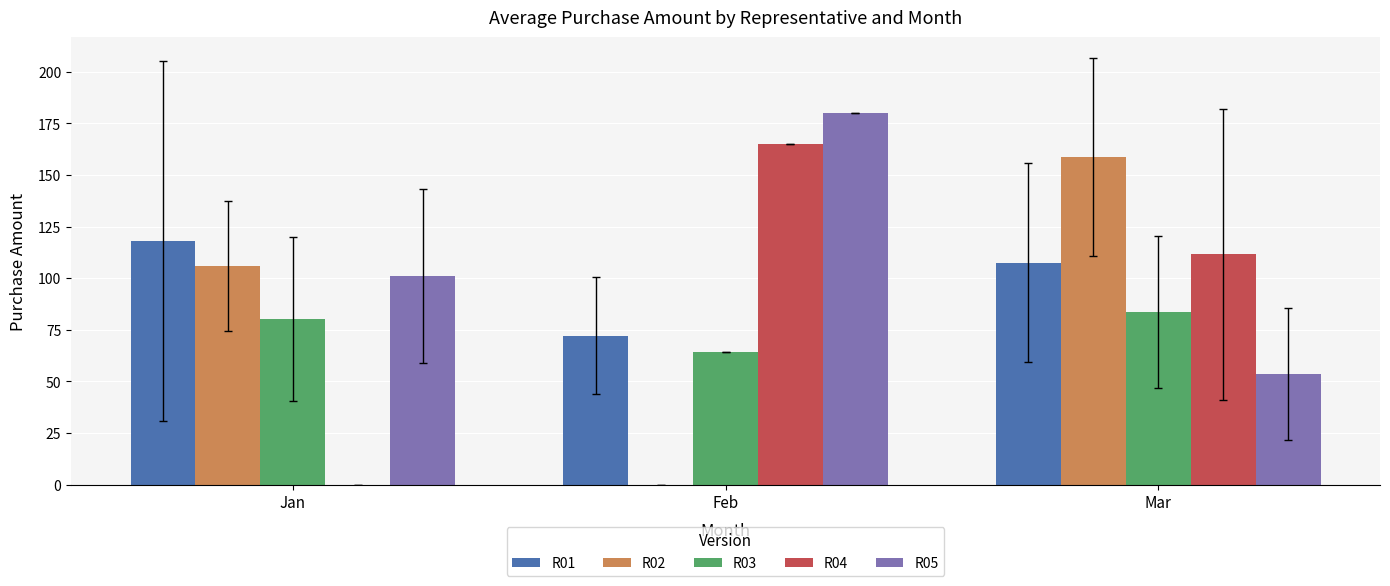

True or false: R04 has a value of 82.7 at Jan.

False